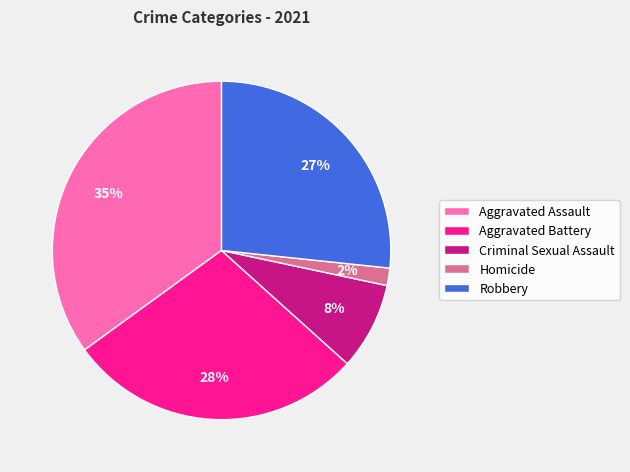

To the nearest percent, what is the difference between the Criminal Sexual Assault and Aggravated Battery slice percentages?

20%